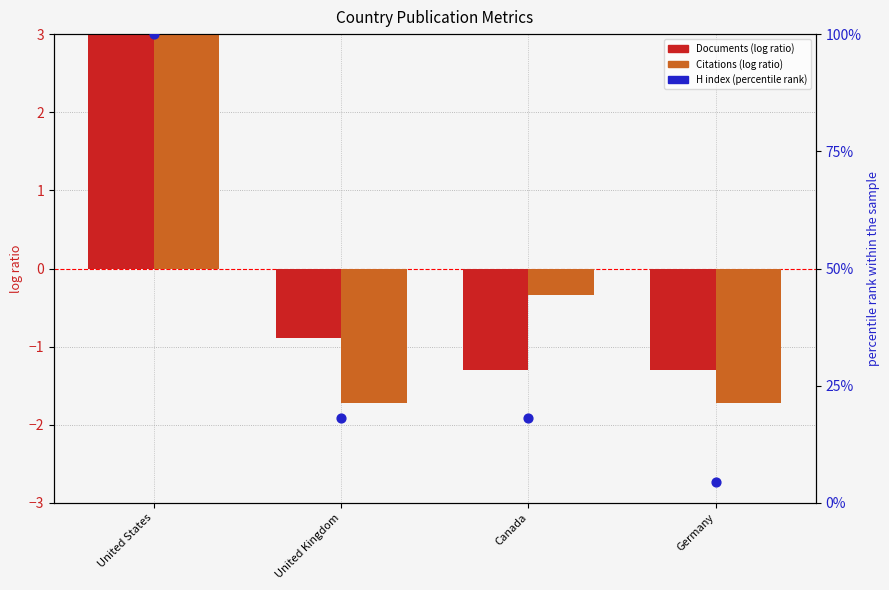

What are all the series names shown in the legend?

Documents (log ratio), Citations (log ratio), H index (percentile rank)